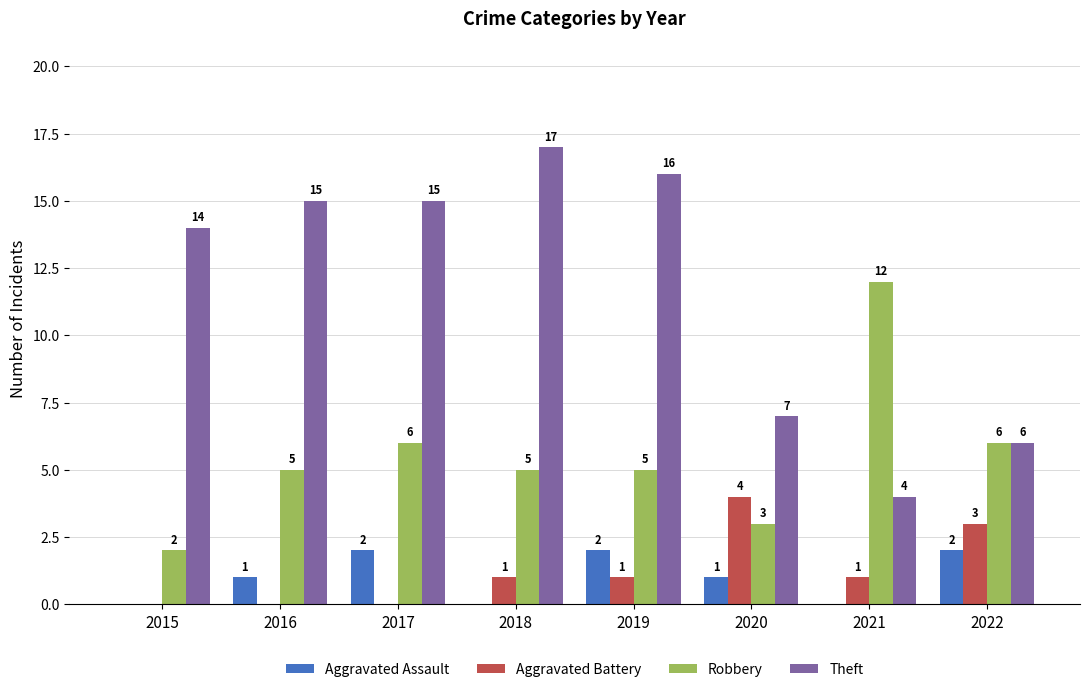

How many series are shown in this chart?

4